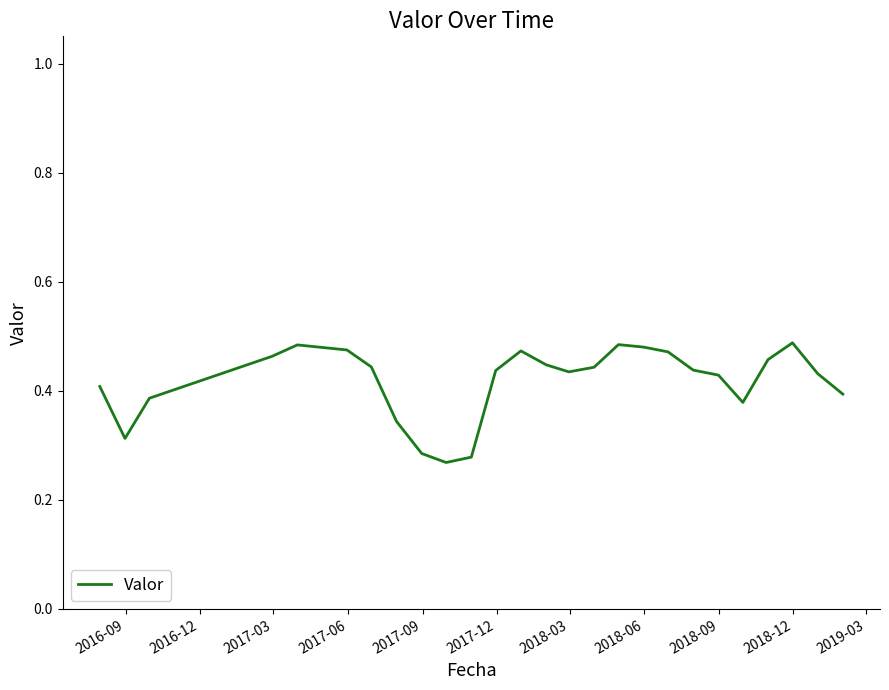

What is the average value?

0.4